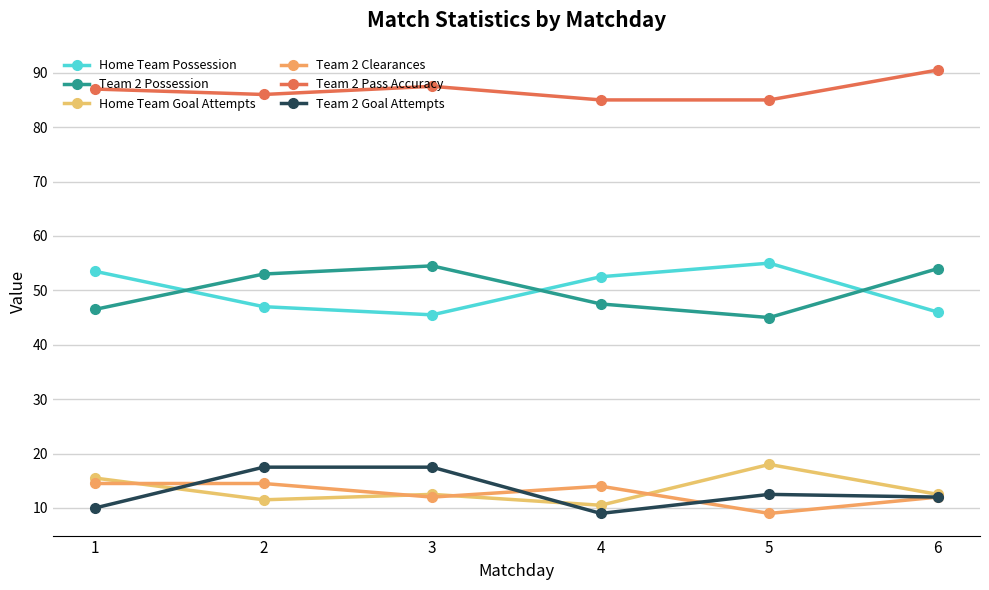

Is this an area chart (filled region under the line)?

No